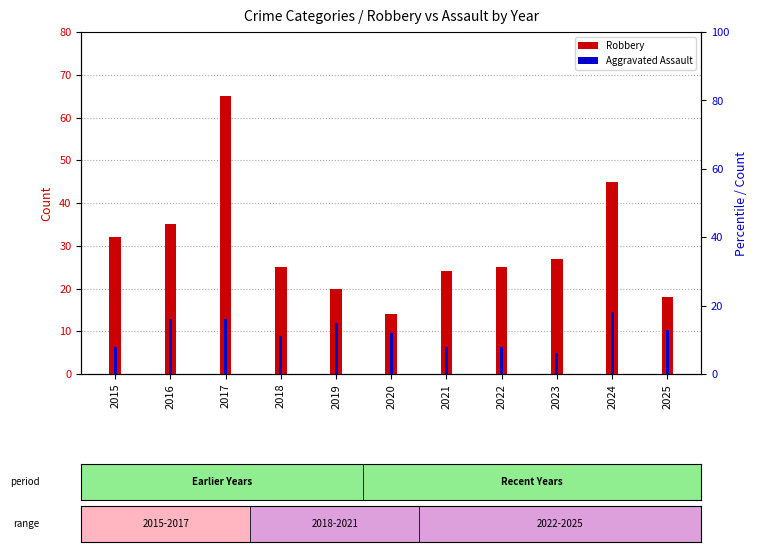

Which series has the largest range (max minus min)?

Robbery